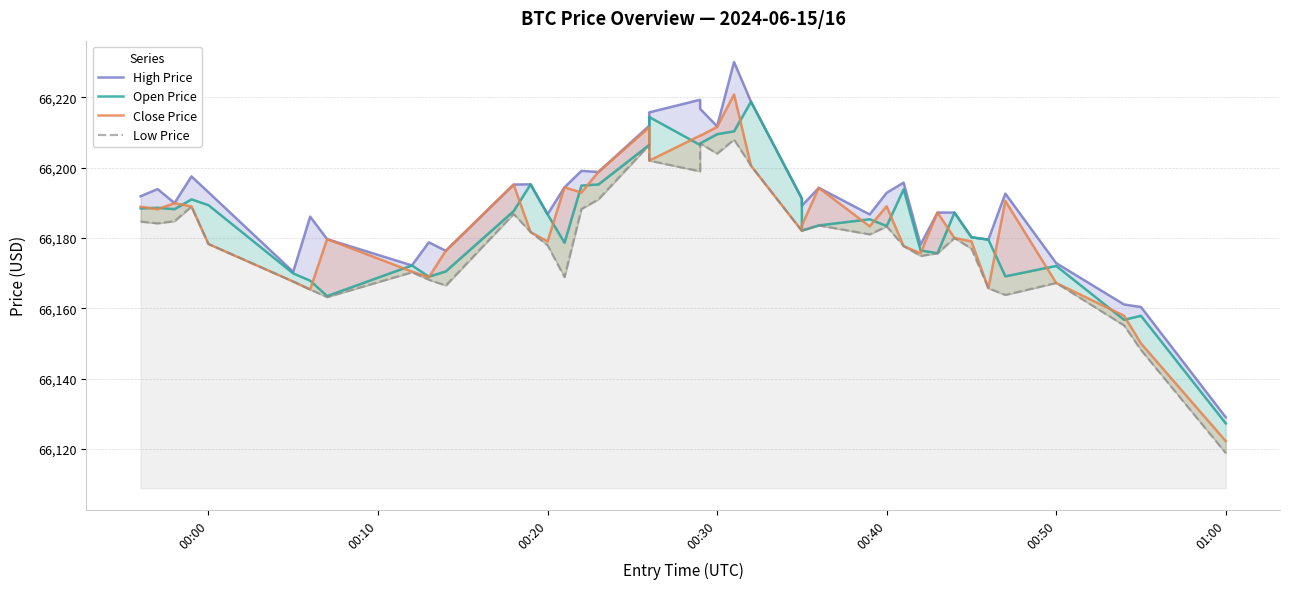

Reading left to right, list all the values displayed in this chart.

High Price: 66191.9	66193.9	66190.0	66197.5	66193.0	66170.4	66186.1	66179.7	66172.2	66178.8	66176.4	66195.2	66195.3	66186.7	66194.4	66199.1	66198.8	66212.0	66215.7	66219.3	66216.7	66211.8	66230.1	66218.8	66191.2	66189.2	66194.3	66186.7	66192.9	66195.8	66178.1	66187.2	66187.2	66180.2	66179.5	66192.6	66172.9	66161.1	66160.4	66129.0
Open Price: 66188.4	66188.6	66188.2	66191.0	66189.4	66169.9	66167.9	66163.5	66172.2	66169.0	66170.5	66187.7	66195.3	66186.7	66178.7	66194.9	66195.2	66206.5	66214.4	66206.5	66206.9	66209.5	66210.4	66218.8	66191.2	66182.1	66183.6	66185.4	66183.4	66193.9	66176.5	66175.7	66187.2	66180.2	66179.5	66169.1	66172.1	66156.8	66157.9	66127.3
Close Price: 66188.9	66188.2	66189.9	66189.0	66178.3	66167.6	66165.4	66179.7	66170.5	66168.8	66176.4	66195.2	66181.7	66179.0	66194.4	66192.9	66198.8	66211.5	66202.0	66209.1	66209.1	66211.6	66220.8	66200.6	66182.0	66183.6	66194.3	66183.3	66189.0	66177.7	66175.7	66187.2	66180.0	66179.1	66165.7	66190.5	66167.2	66157.9	66150.0	66122.3
Low Price: 66184.7	66184.2	66184.8	66189.0	66178.3	66167.6	66165.4	66163.2	66170.3	66168.1	66166.5	66186.8	66181.7	66178.0	66168.9	66188.3	66191.0	66206.5	66202.0	66199.0	66206.9	66204.0	66208.0	66200.6	66182.0	66182.1	66183.6	66181.1	66183.3	66177.7	66174.9	66175.7	66180.0	66177.0	66165.7	66163.8	66167.2	66155.2	66148.2	66118.8